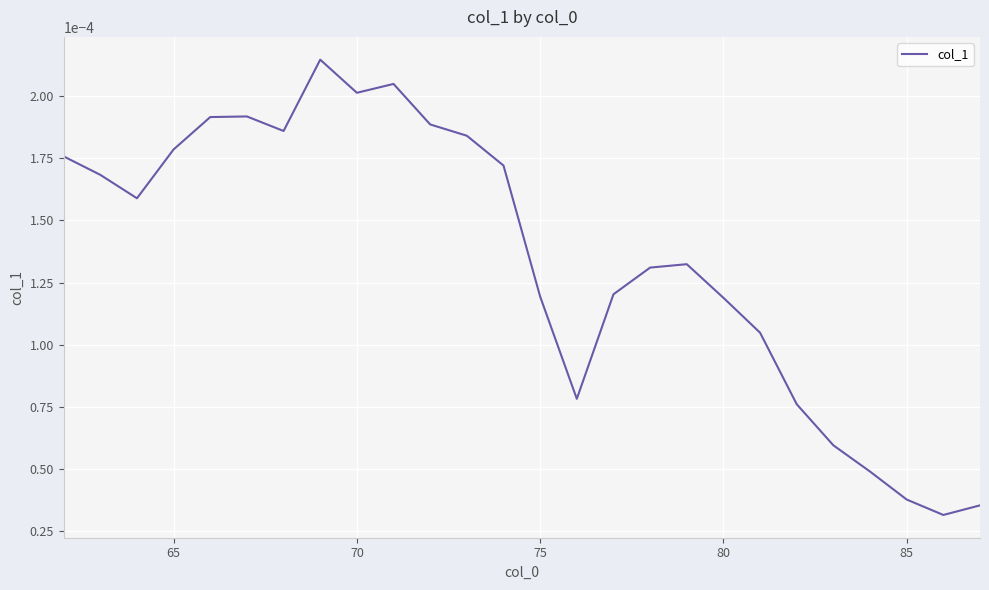

Count the number of categories in the chart.

26